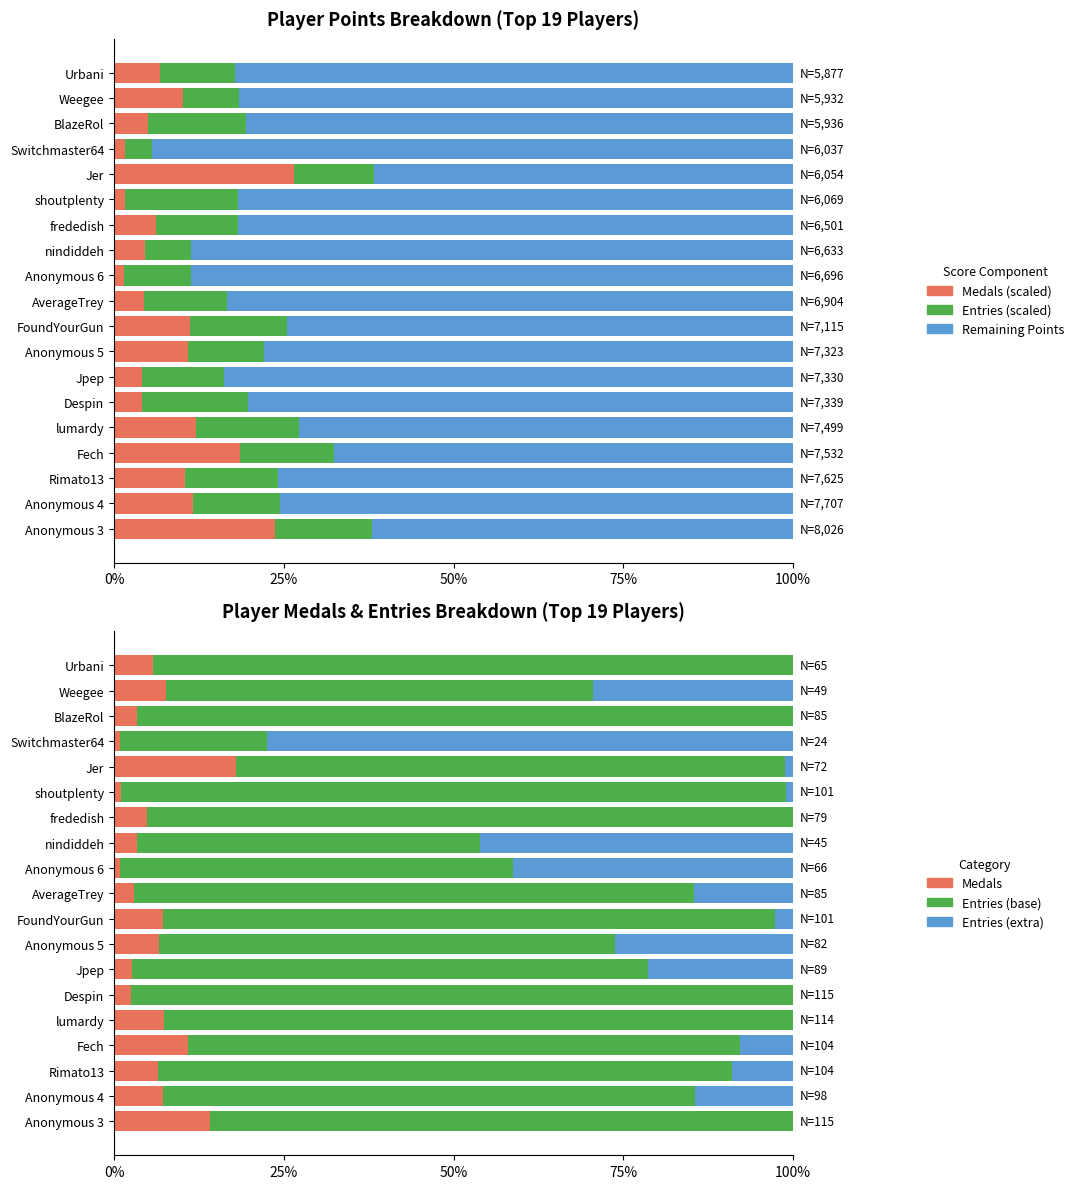

How many groups of bars are there?

19